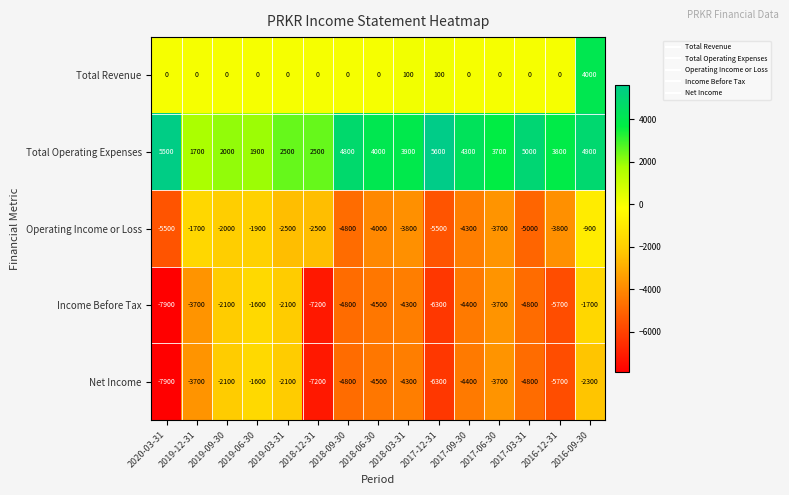

What is the maximum value shown in the chart?

5600